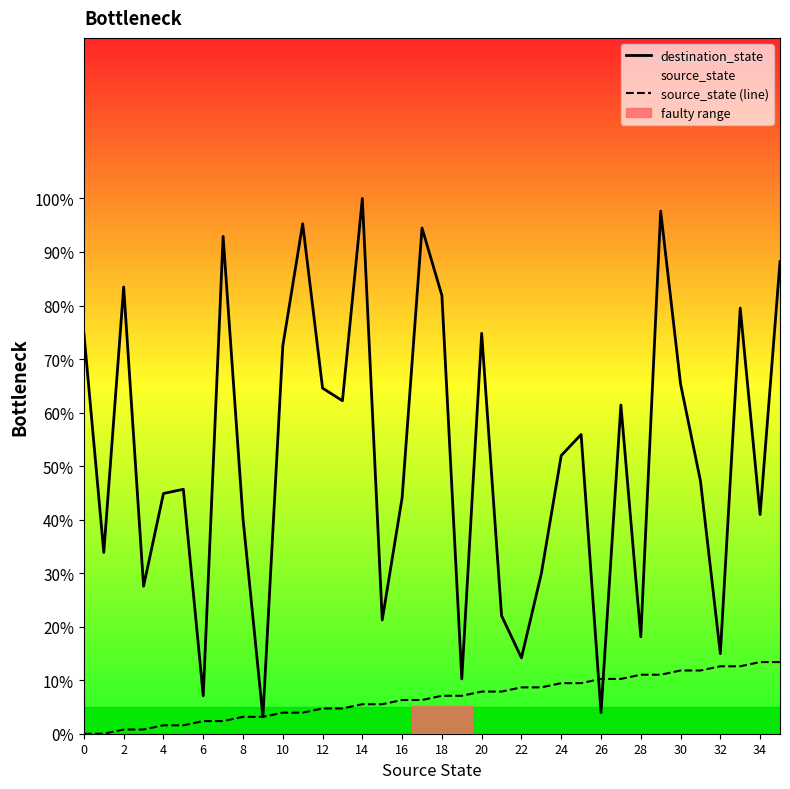

What is the maximum value for destination_state?

100.0